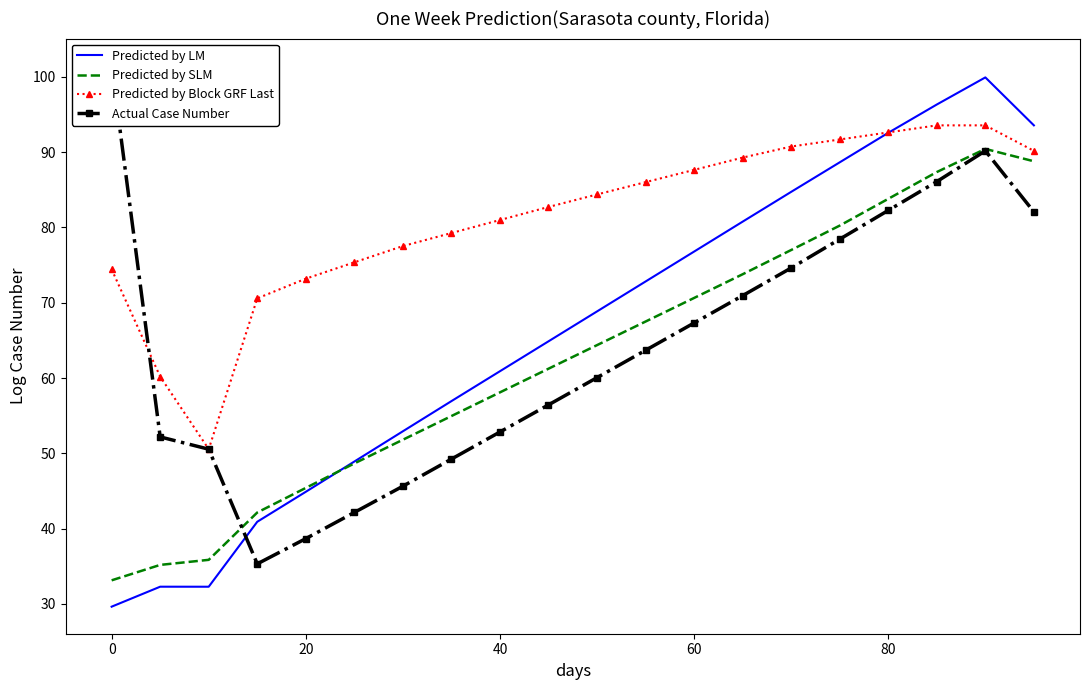

Which series has the largest total across all categories?

Predicted by Block GRF Last